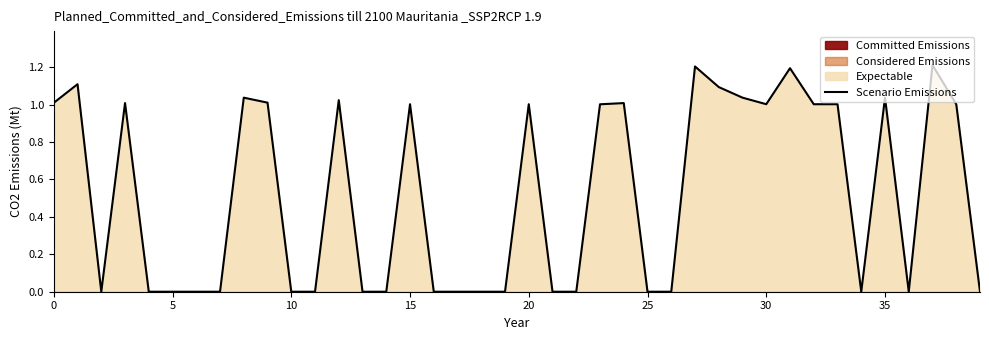

How many data points are above 1?

20